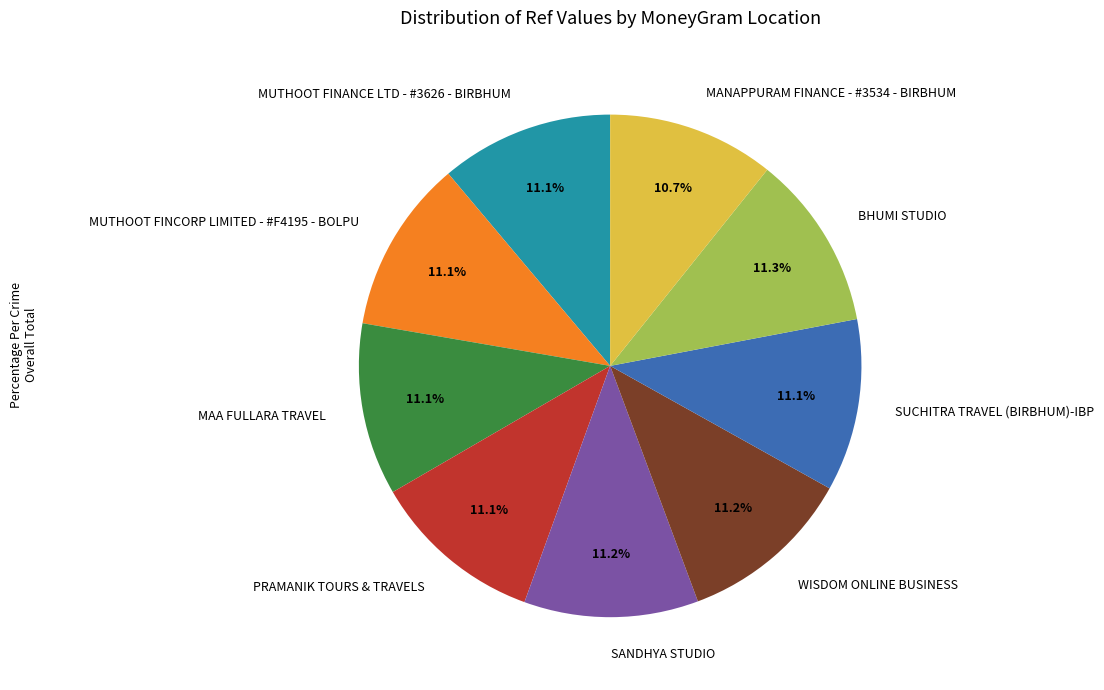

Is there any slice that represents more than half of the pie?

No